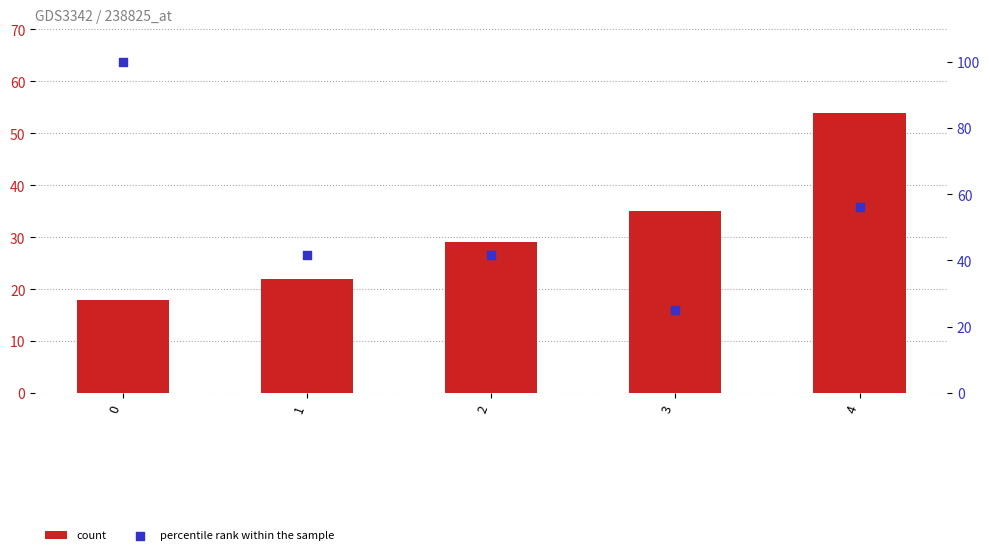

Which series has the widest spread of Y values?

percentile rank within the sample